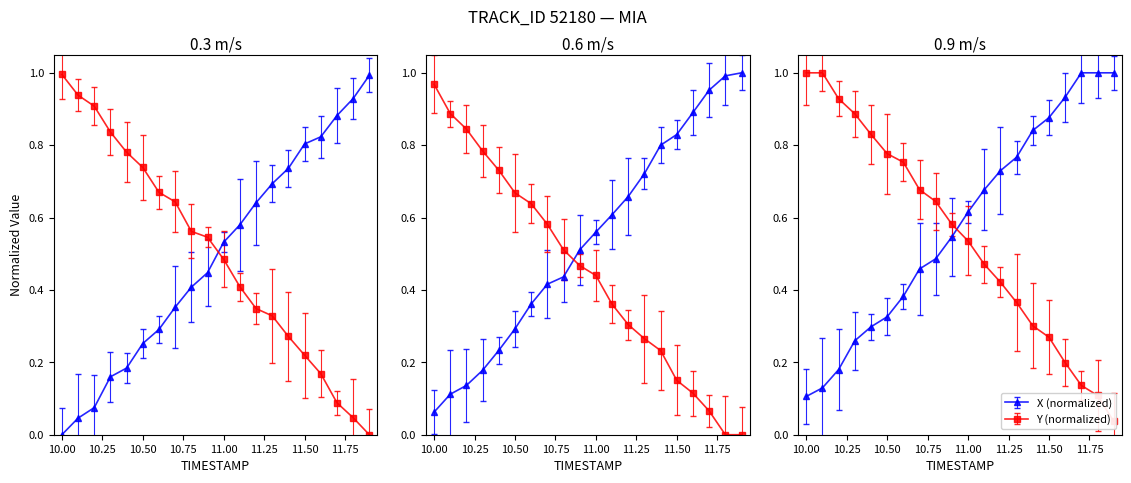

Rank the series at 11.2 from lowest to highest value.

Y, X